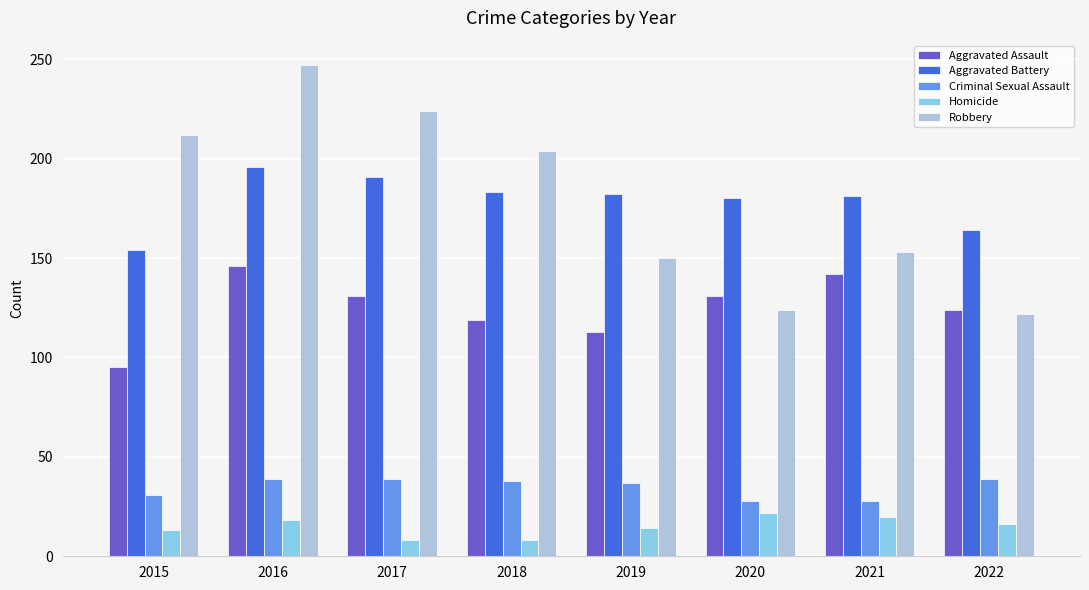

Which category has the highest value in the Robbery series?

2016